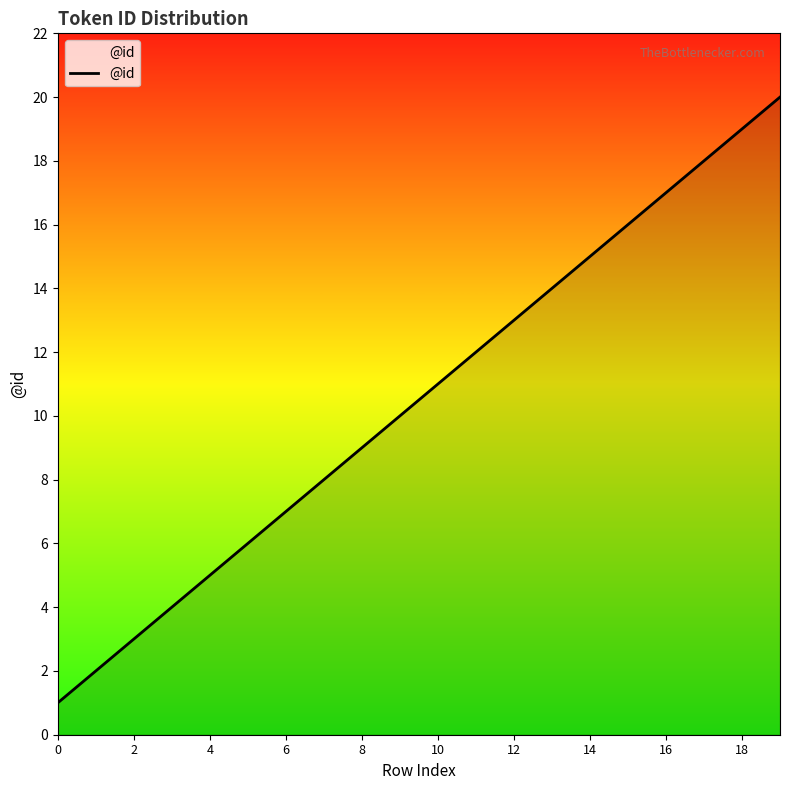

Reading left to right, transcribe all the data shown in this chart.

1	2	3	4	5	6	7	8	9	10	11	12	13	14	15	16	17	18	19	20